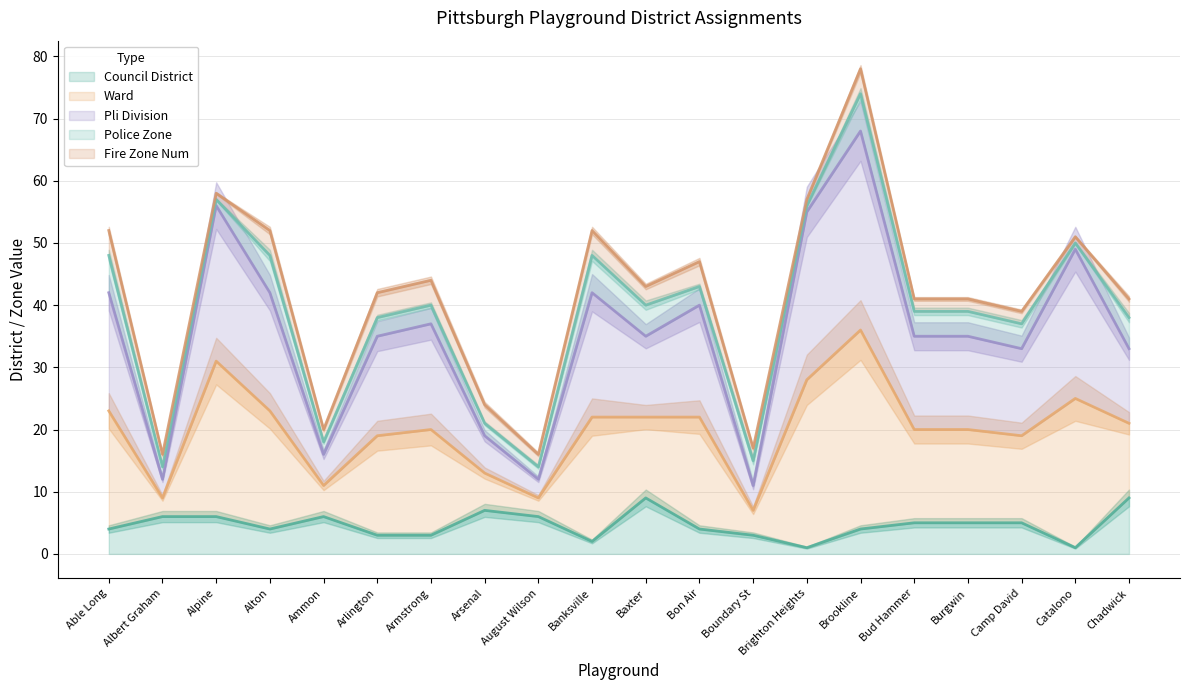

What is the difference between the maximum and minimum values in the council_district series?

8